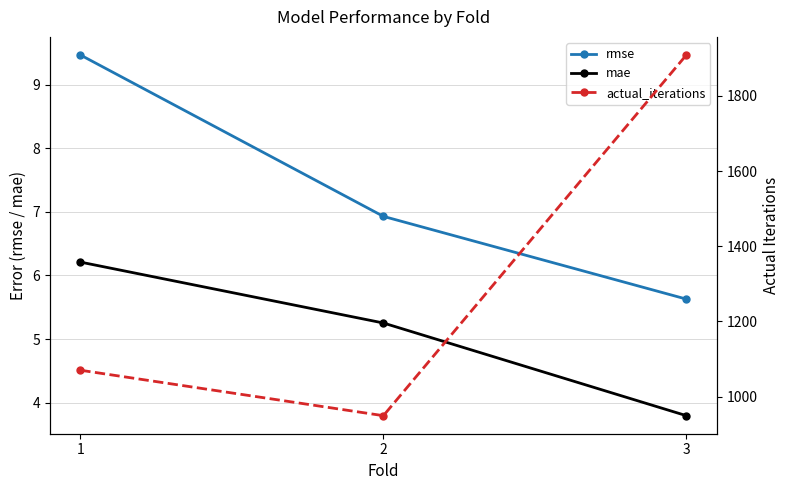

At which label does mae reach its minimum?

3